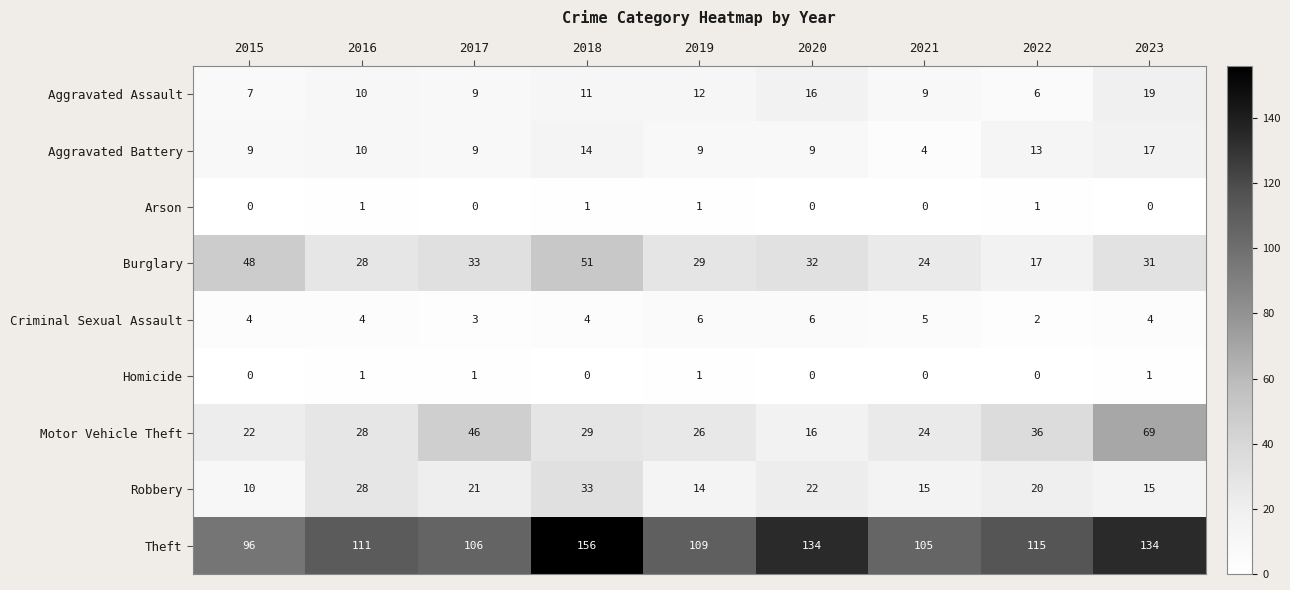

What is the difference between the maximum and minimum values in the Aggravated Assault series?

13